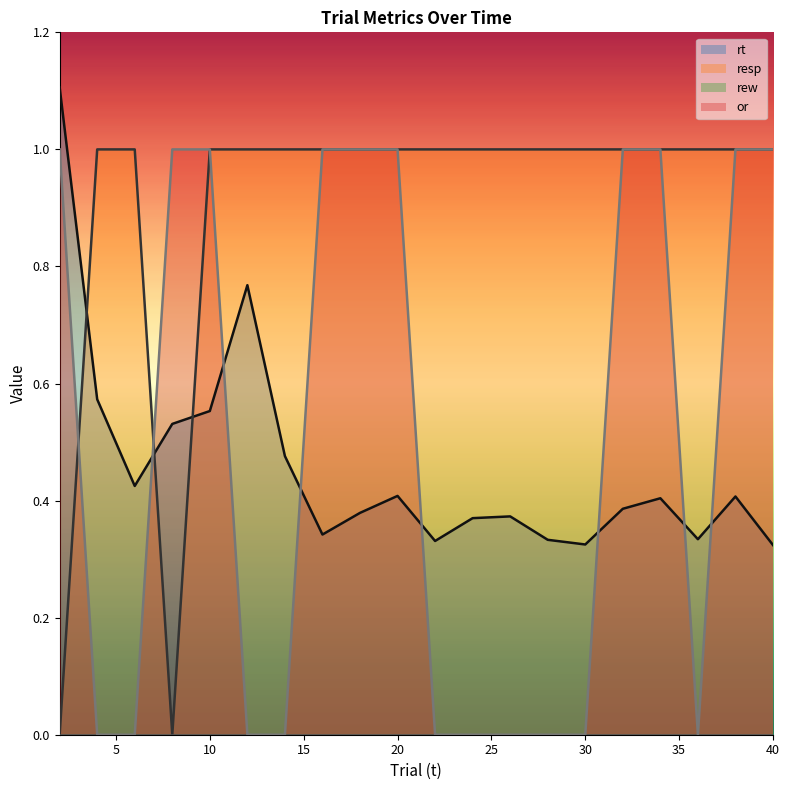

Reading left to right, extract all data points from this chart.

rt: 1.1	0.6	0.4	0.5	0.6	0.8	0.5	0.3	0.4	0.4	0.3	0.4	0.4	0.3	0.3	0.4	0.4	0.3	0.4	0.3
resp: 0.0	1.0	1.0	0.0	1.0	1.0	1.0	1.0	1.0	1.0	1.0	1.0	1.0	1.0	1.0	1.0	1.0	1.0	1.0	1.0
or: 1.0	0.0	0.0	1.0	1.0	0.0	0.0	1.0	1.0	1.0	0.0	0.0	0.0	0.0	0.0	1.0	1.0	0.0	1.0	1.0